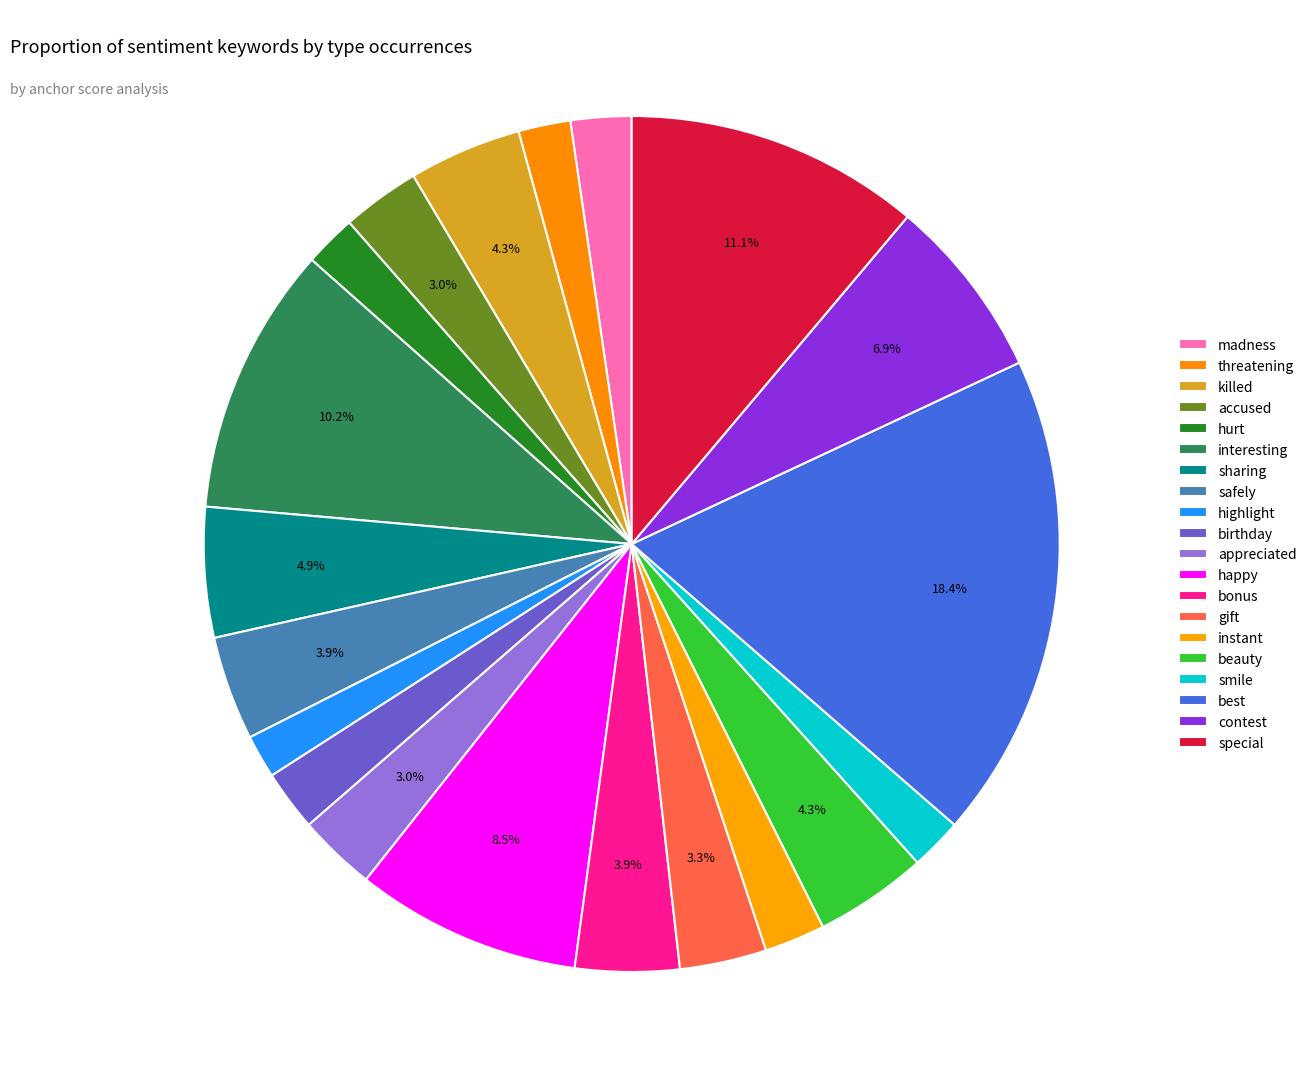

What percentage is the highlight slice, to the nearest percent?

2%